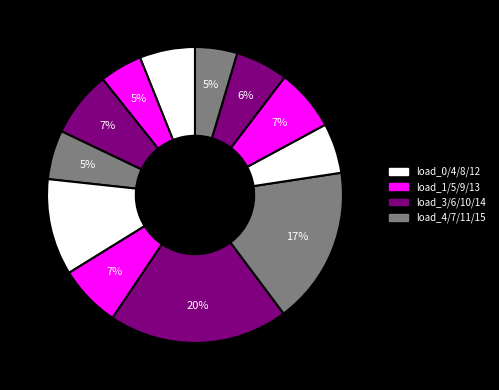

To the nearest percent, what is the average slice percentage?

8%